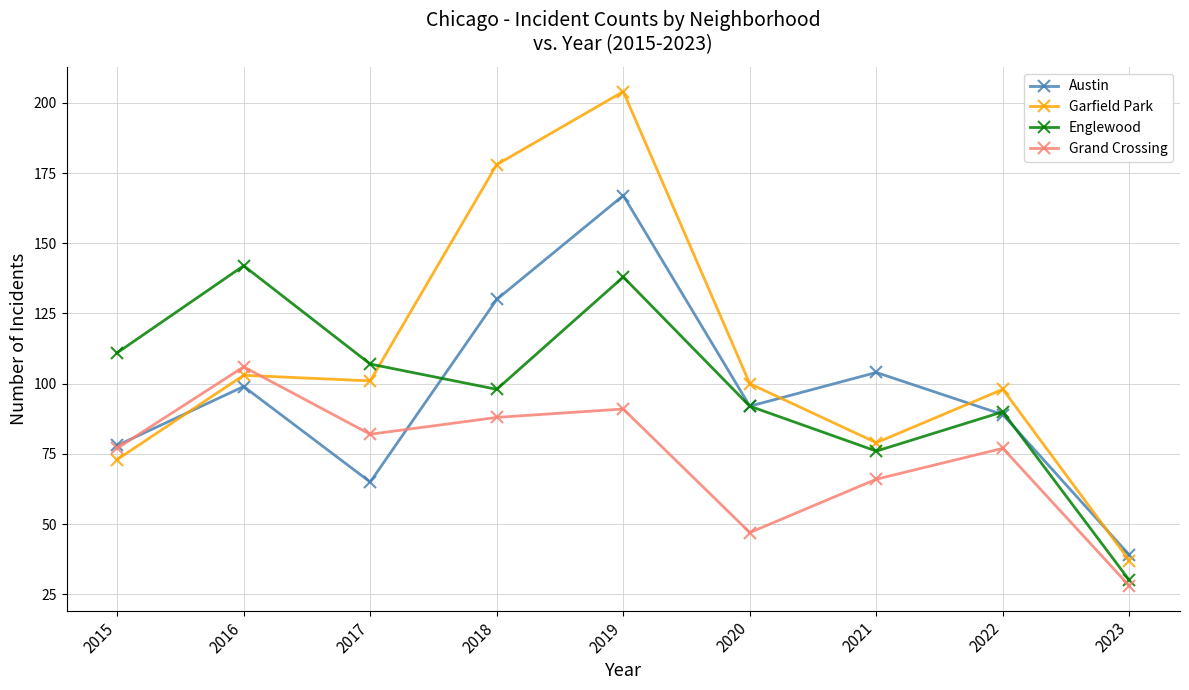

Reading left to right, what are all the values shown in this chart?

Austin: 2015=78	2016=99	2017=65	2018=130	2019=167	2020=92	2021=104	2022=89	2023=39
Garfield Park: 2015=73	2016=103	2017=101	2018=178	2019=204	2020=100	2021=79	2022=98	2023=37
Englewood: 2015=111	2016=142	2017=107	2018=98	2019=138	2020=92	2021=76	2022=90	2023=30
Grand Crossing: 2015=77	2016=106	2017=82	2018=88	2019=91	2020=47	2021=66	2022=77	2023=28